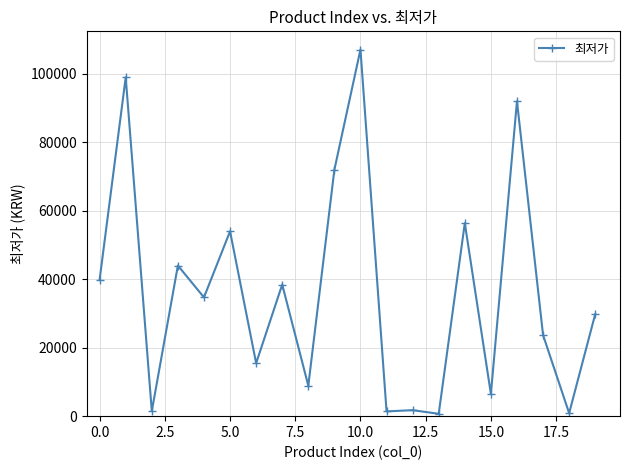

True or false: the data has more than 2 interior local peaks.

True